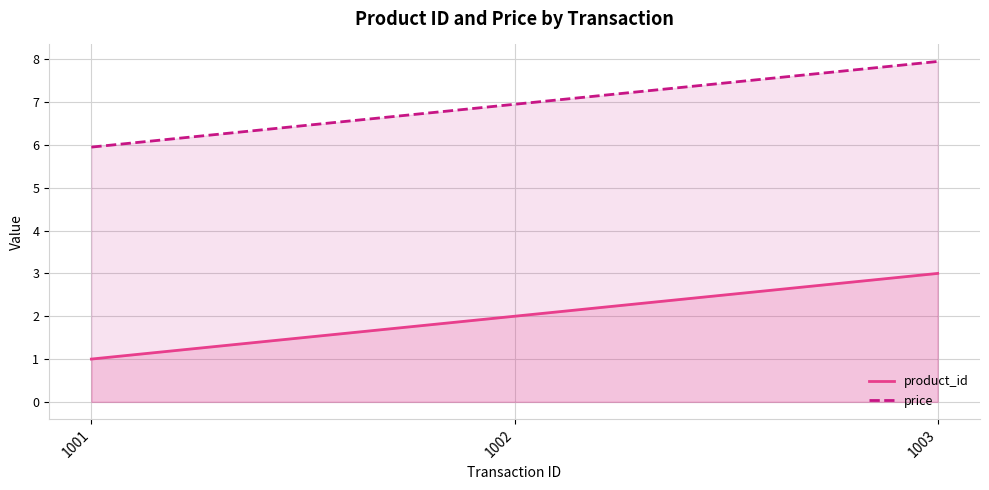

Which series has the largest total across all categories?

price